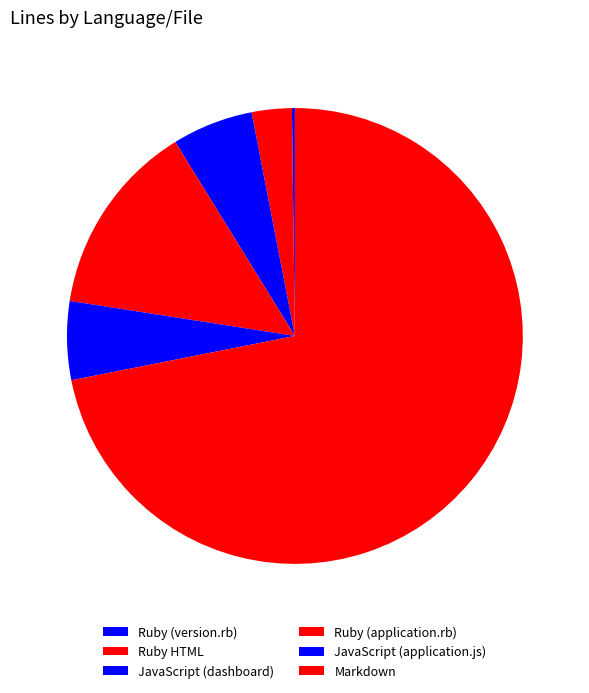

Is there any slice that represents more than half of the pie?

Yes